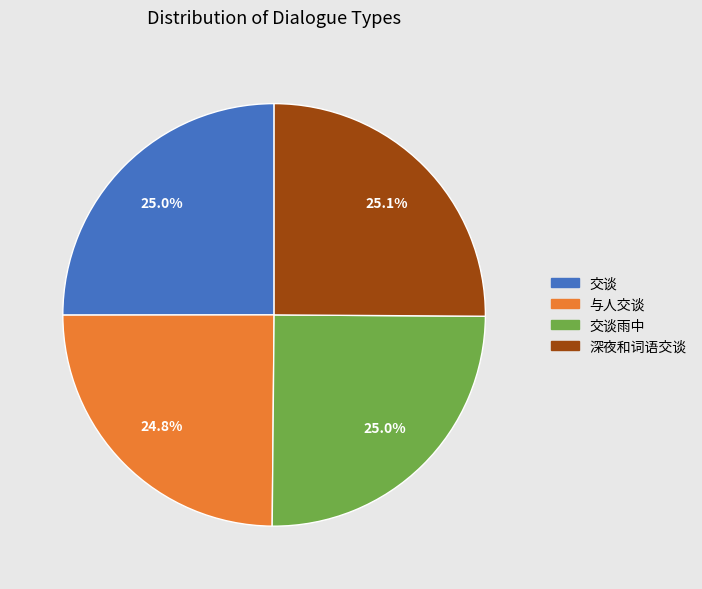

To the nearest percent, what is the average slice percentage?

25%